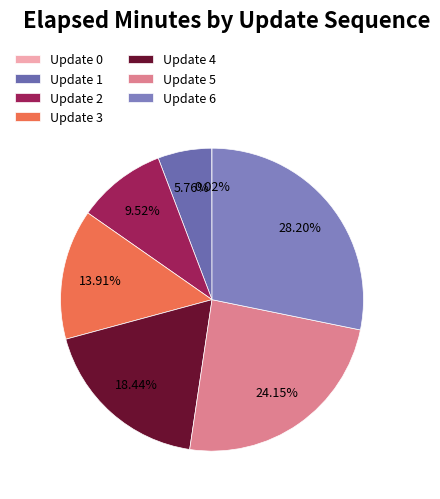

Rank the categories by value from lowest to highest.

Update 0, Update 1, Update 2, Update 3, Update 4, Update 5, Update 6